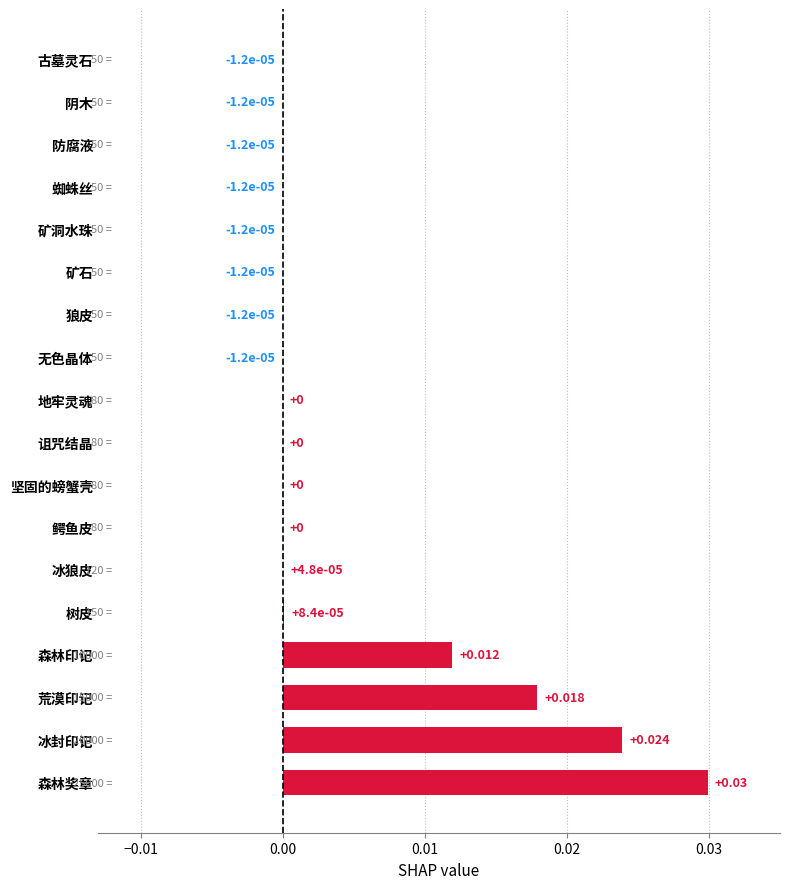

At which category does the chart reach its peak across all series?

森林奖章